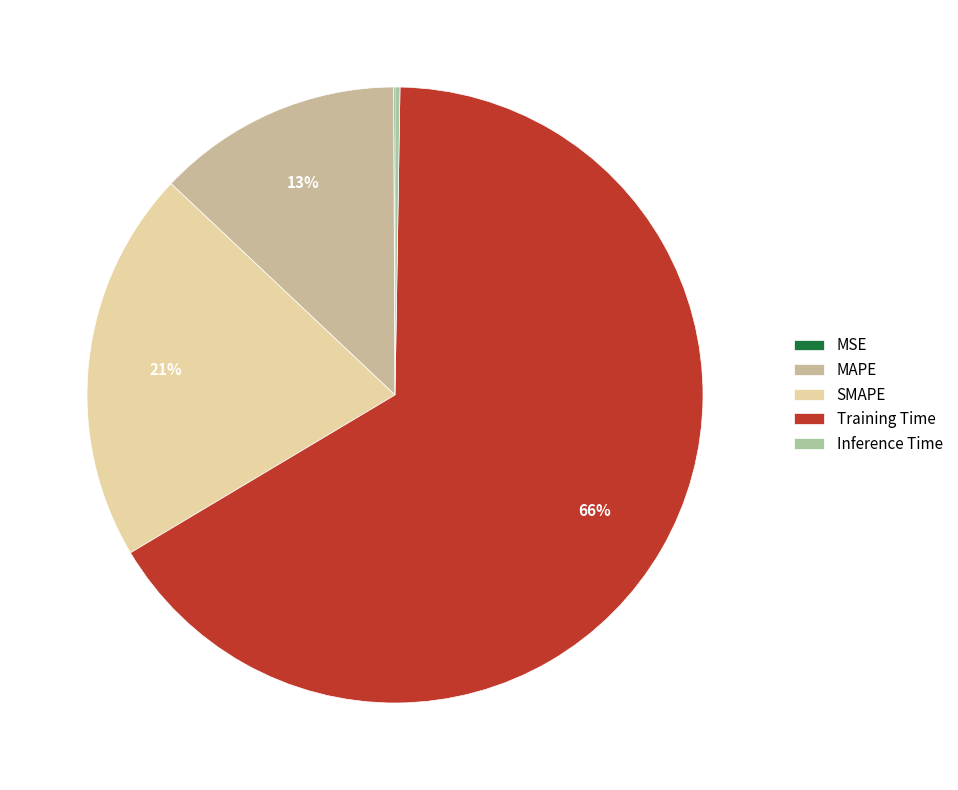

Combined, do SMAPE and Inference Time account for over 50%?

No